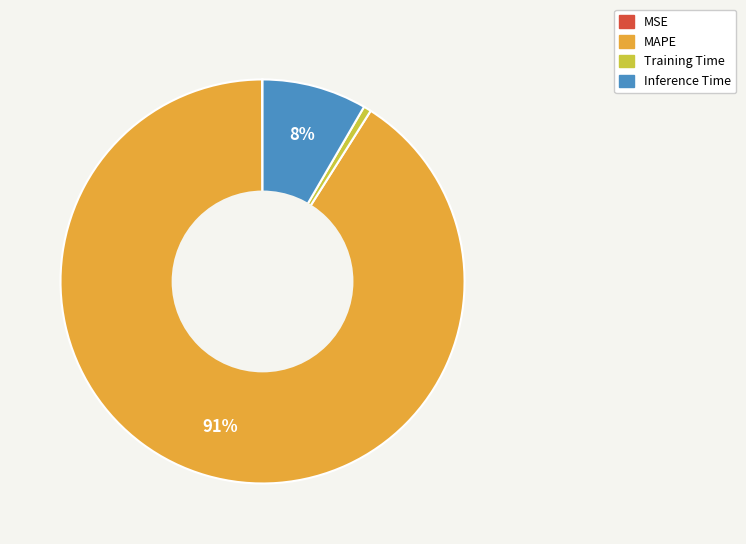

True or false: MAPE accounts for 83% of the total.

False